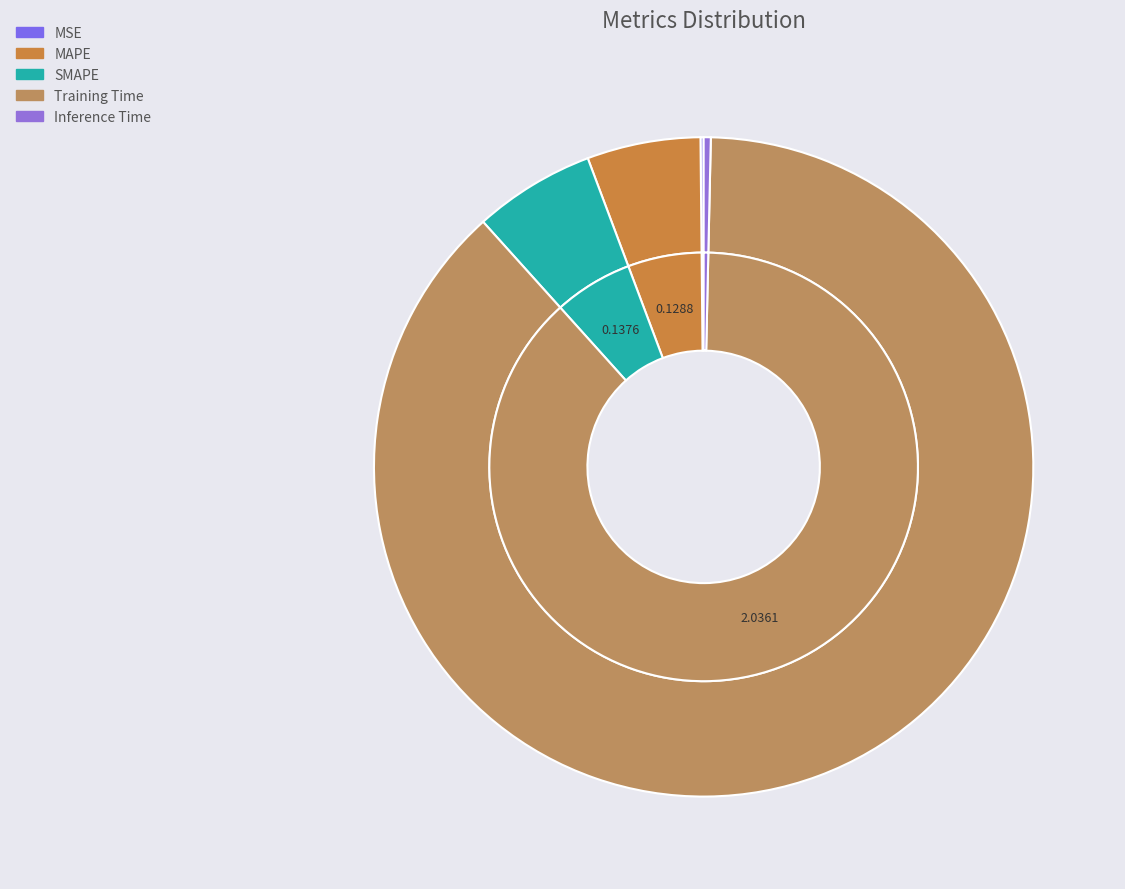

How many slices are in this pie chart?

5